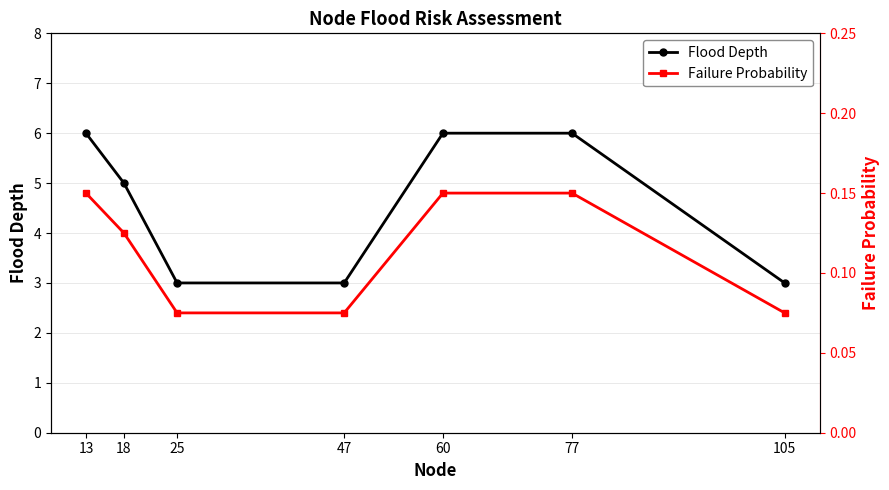

True or false: Flood Depth has more than 0 interior local peaks.

False